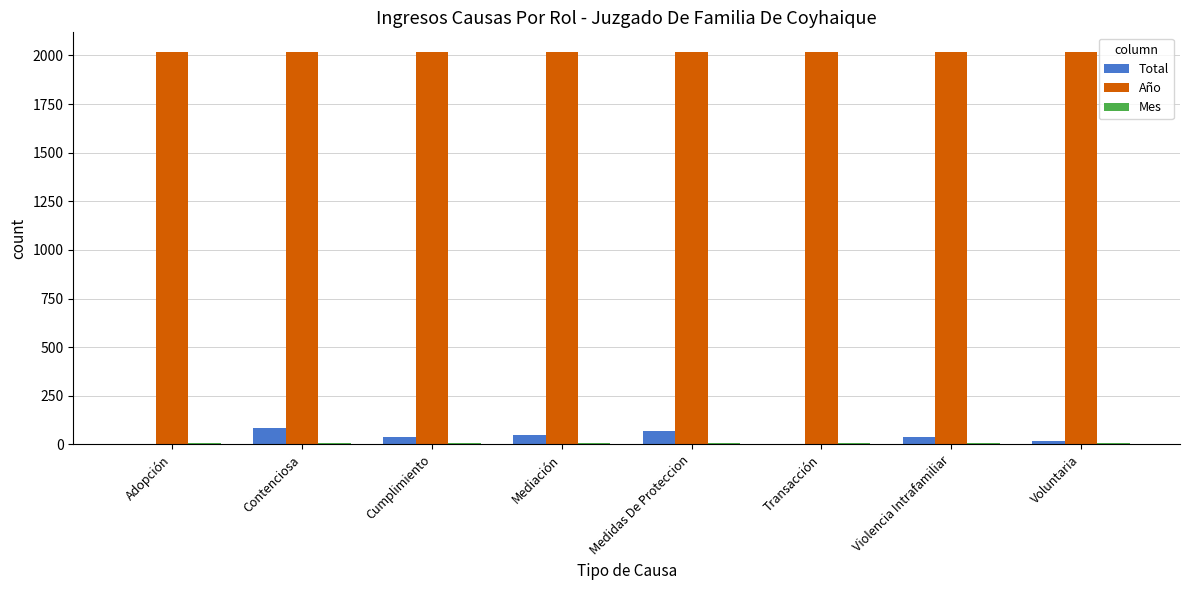

The value of Total at Medidas De Proteccion is 68. True or false?

True